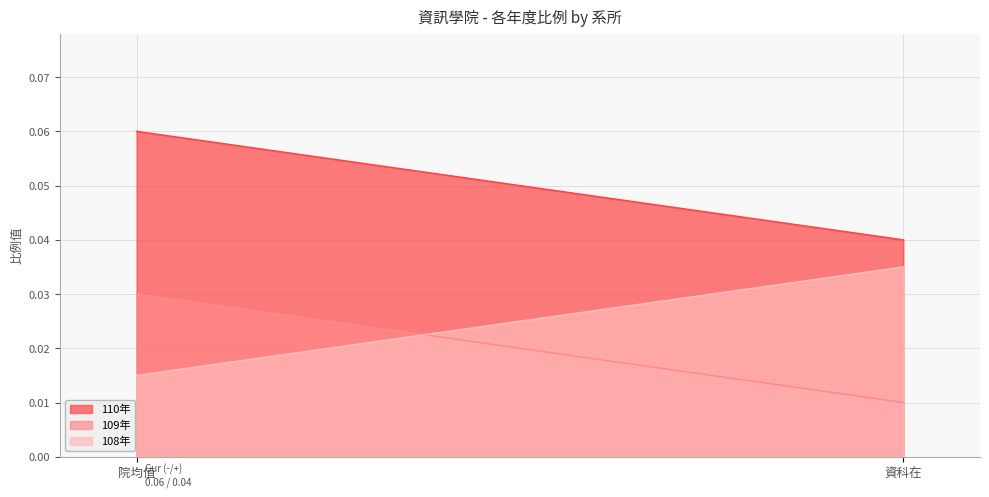

Reading right to left, transcribe all the data shown in this chart.

110年: 0.0	0.1
109年: 0.0	0.0
108年: 0.0	0.0